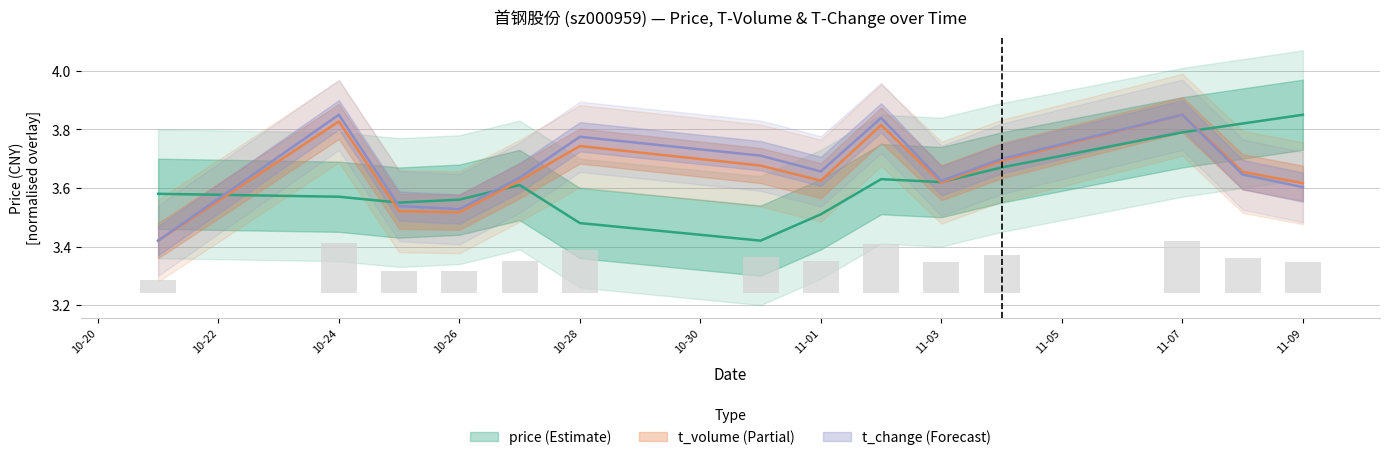

Is the value of t_volume at 11-07 greater than the value of t_change at 11-03?

Yes